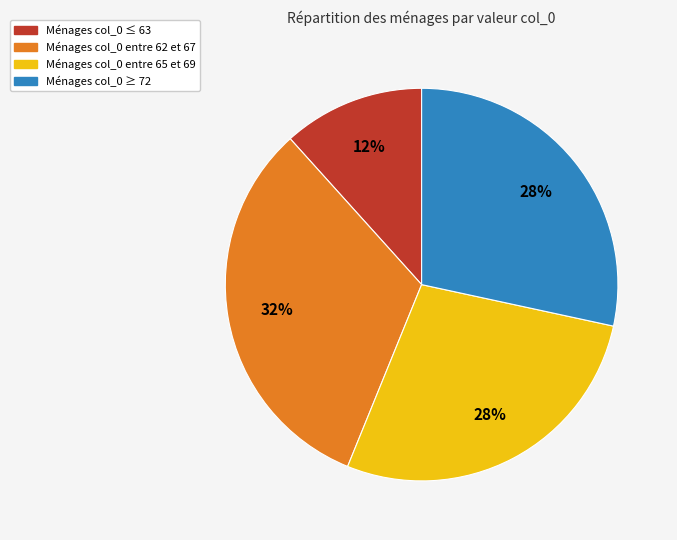

Does any single category account for the majority?

No